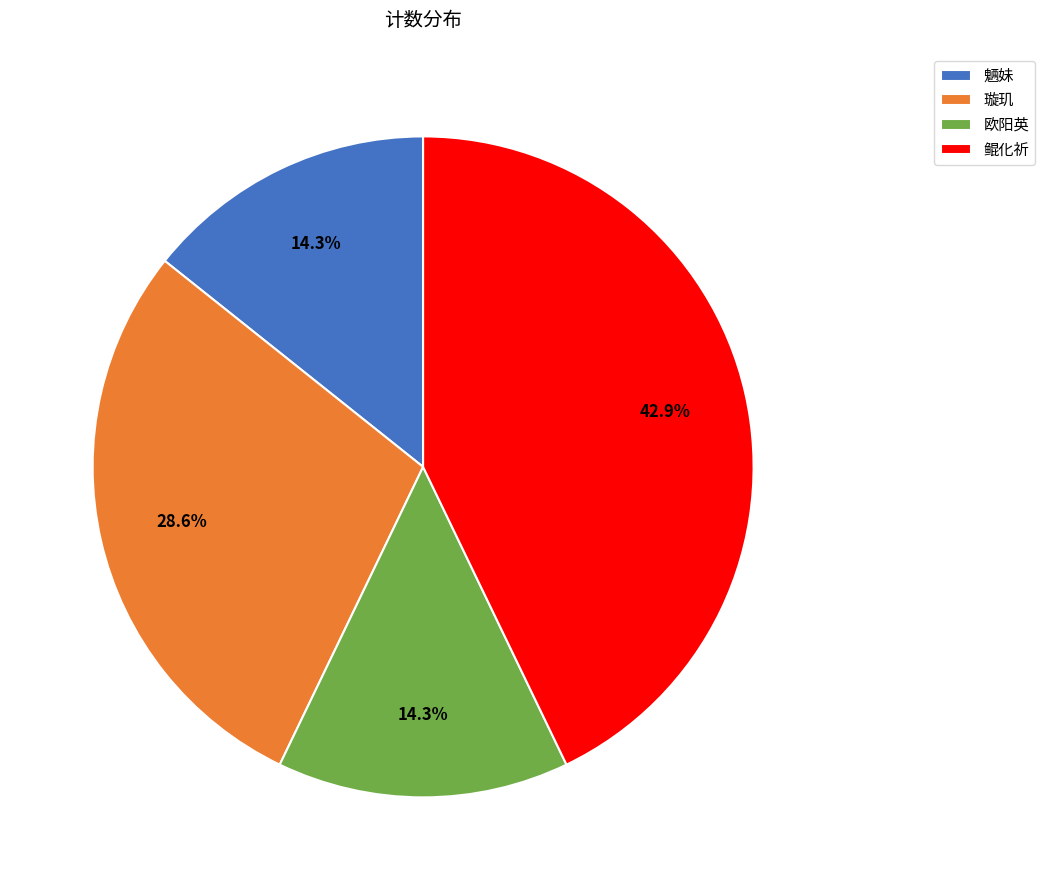

True or false: 璇玑 accounts for 22% of the total.

False